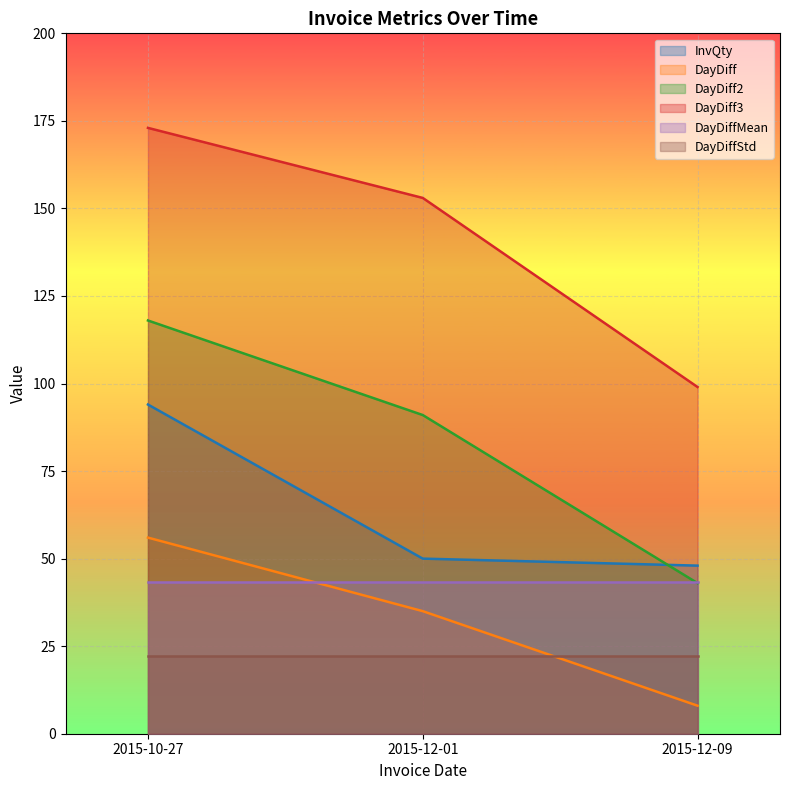

At 2015-10-27, list the series in order from smallest to largest.

DayDiffStd, DayDiffMean, DayDiff, InvQty, DayDiff2, DayDiff3